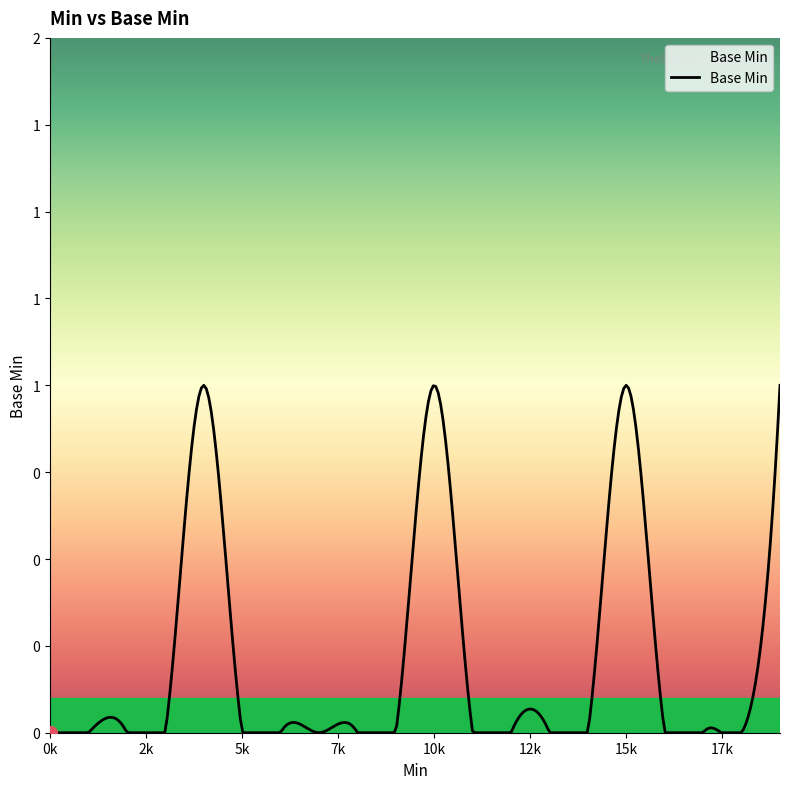

Does the chart display data point markers on the line(s)?

No